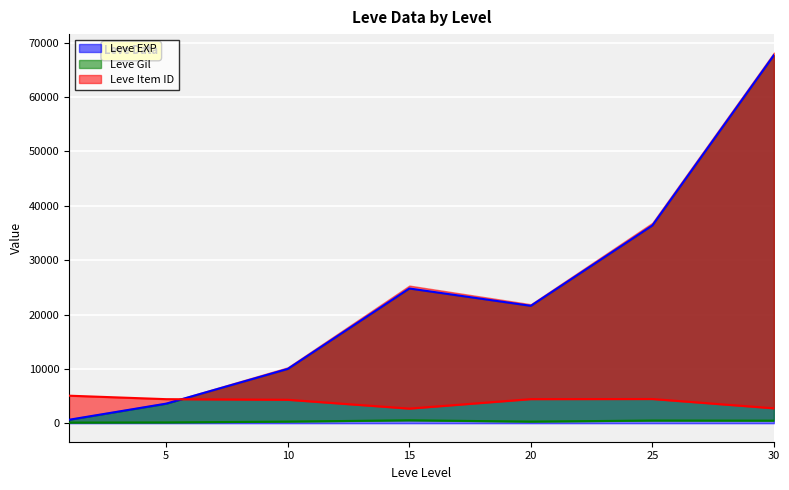

At which category does Leve EXP reach its first local peak?

15